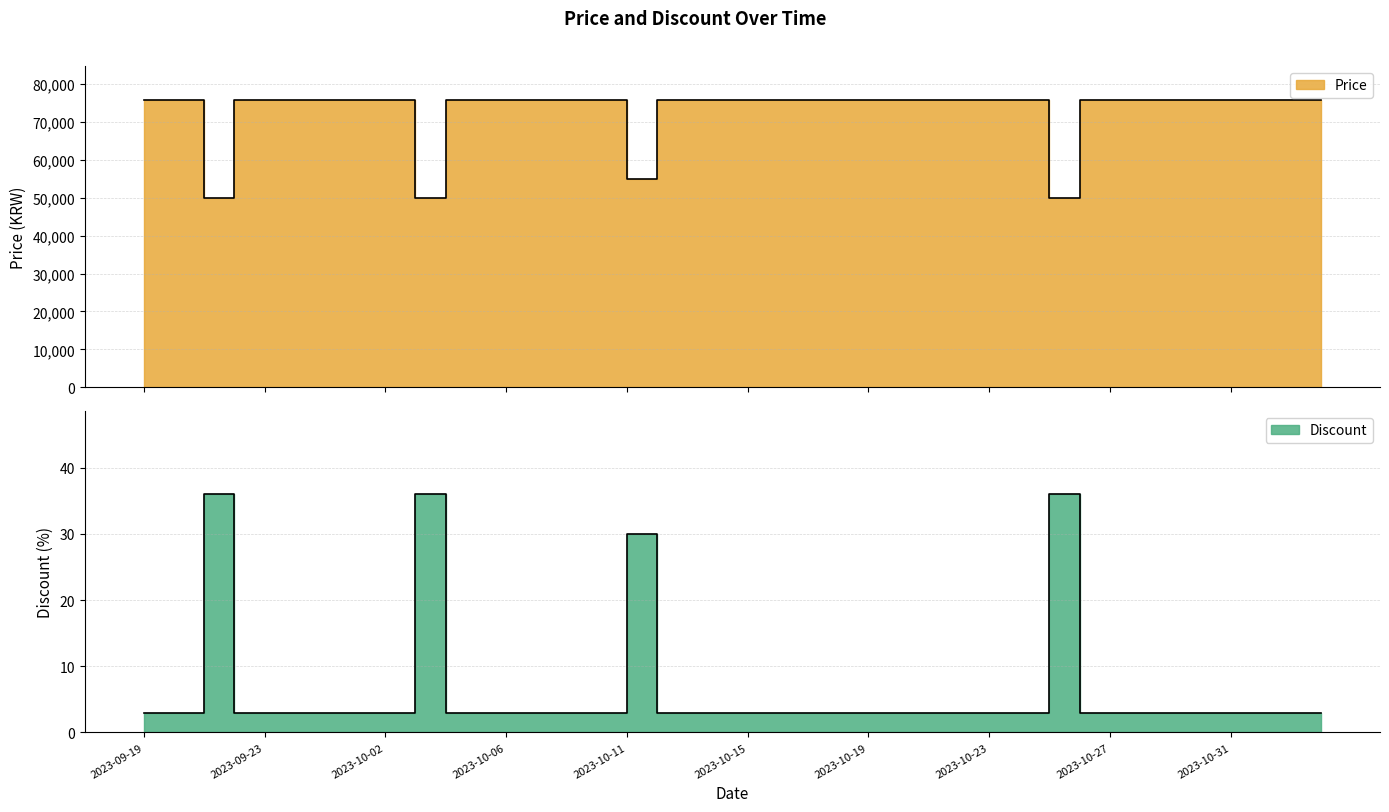

Reading left to right, extract all data points from this chart.

Price: 2023-09-19=75560	2023-09-20=75560	2023-09-21=49900	2023-09-22=75560	2023-09-23=75560	2023-09-25=75560	2023-09-26=75560	2023-09-29=75560	2023-10-02=75560	2023-10-03=49900	2023-10-04=75560	2023-10-05=75560	2023-10-06=75560	2023-10-07=75560	2023-10-09=75560	2023-10-10=75560	2023-10-11=54900	2023-10-12=75560	2023-10-13=75560	2023-10-14=75560	2023-10-15=75560	2023-10-16=75560	2023-10-17=75560	2023-10-18=75560	2023-10-19=75560	2023-10-20=75560	2023-10-21=75560	2023-10-22=75560	2023-10-23=75560	2023-10-24=75560	2023-10-25=49900	2023-10-26=75560	2023-10-27=75560	2023-10-28=75560	2023-10-29=75560	2023-10-30=75560	2023-10-31=75560	2023-11-01=75560	2023-11-03=75560	2023-11-04=75560
Discount: 2023-09-19=3	2023-09-20=3	2023-09-21=36	2023-09-22=3	2023-09-23=3	2023-09-25=3	2023-09-26=3	2023-09-29=3	2023-10-02=3	2023-10-03=36	2023-10-04=3	2023-10-05=3	2023-10-06=3	2023-10-07=3	2023-10-09=3	2023-10-10=3	2023-10-11=30	2023-10-12=3	2023-10-13=3	2023-10-14=3	2023-10-15=3	2023-10-16=3	2023-10-17=3	2023-10-18=3	2023-10-19=3	2023-10-20=3	2023-10-21=3	2023-10-22=3	2023-10-23=3	2023-10-24=3	2023-10-25=36	2023-10-26=3	2023-10-27=3	2023-10-28=3	2023-10-29=3	2023-10-30=3	2023-10-31=3	2023-11-01=3	2023-11-03=3	2023-11-04=3